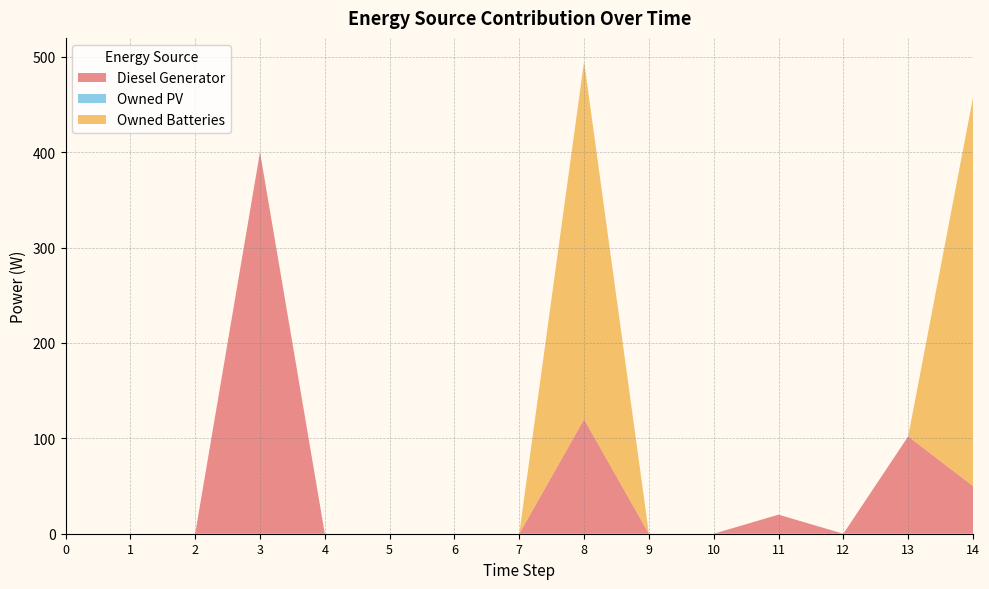

Reading left to right, transcribe all the data shown in this chart.

Diesel Generator: 0=0	1=0	2=0	3=400	4=0	5=0	6=0	7=0	8=120	9=0	10=0	11=20	12=0	13=102	14=50
Owned PV: 0=0	1=0	2=0	3=0	4=0	5=0	6=0	7=0	8=0	9=0	10=0	11=0	12=0	13=0	14=0
Owned Batteries: 0=0	1=0	2=0	3=0	4=0	5=0	6=0	7=0	8=375	9=0	10=0	11=0	12=0	13=0	14=407